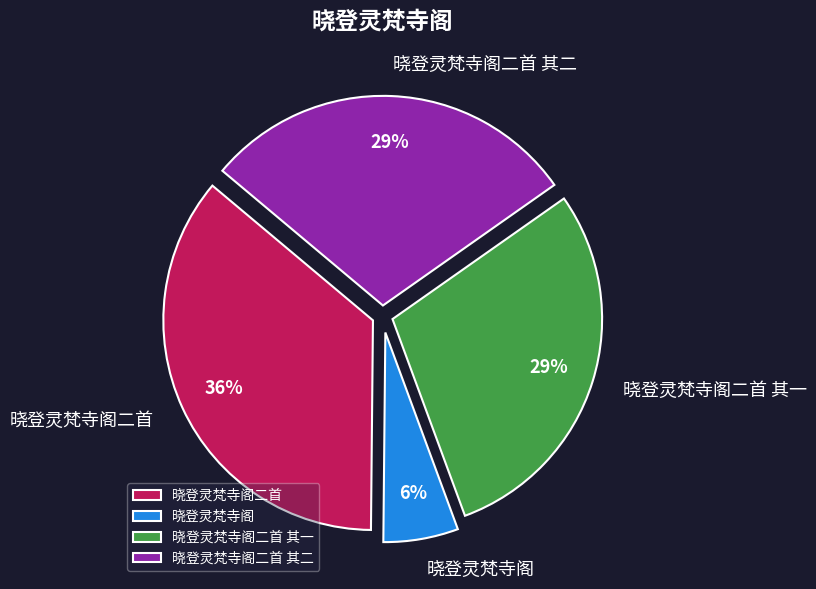

To the nearest percent, what percentage of the pie is 晓登灵梵寺阁?

6%